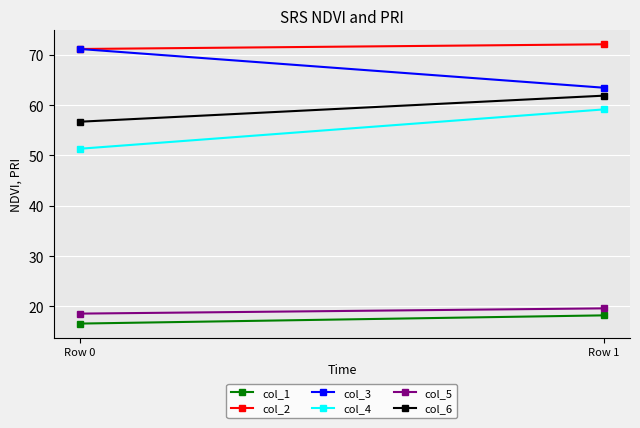

What is the sum of the col_1 values at Row 0 and Row 1?

34.8